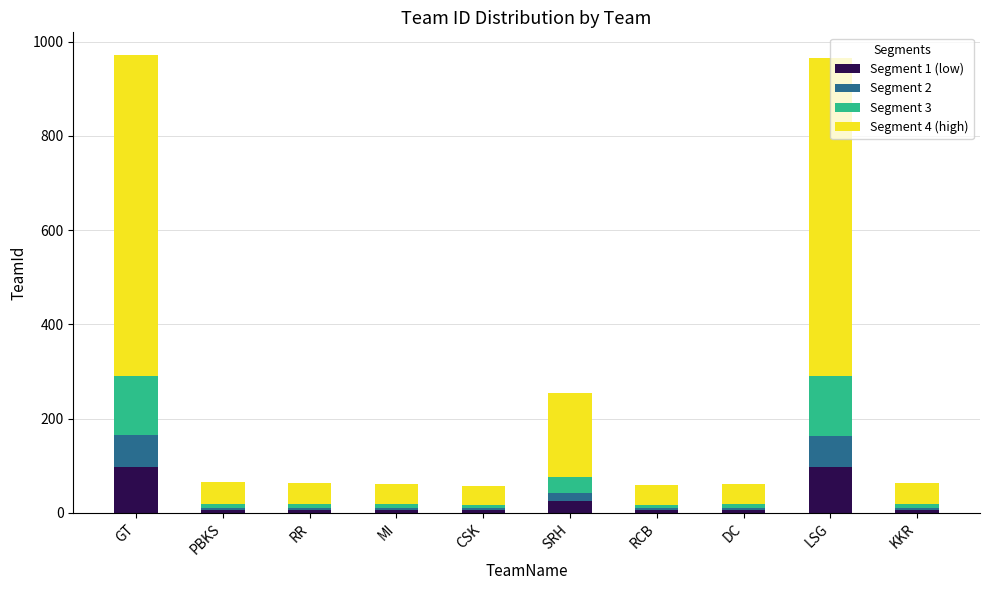

What is the highest value of the Segment 1 (low) series?

97.1